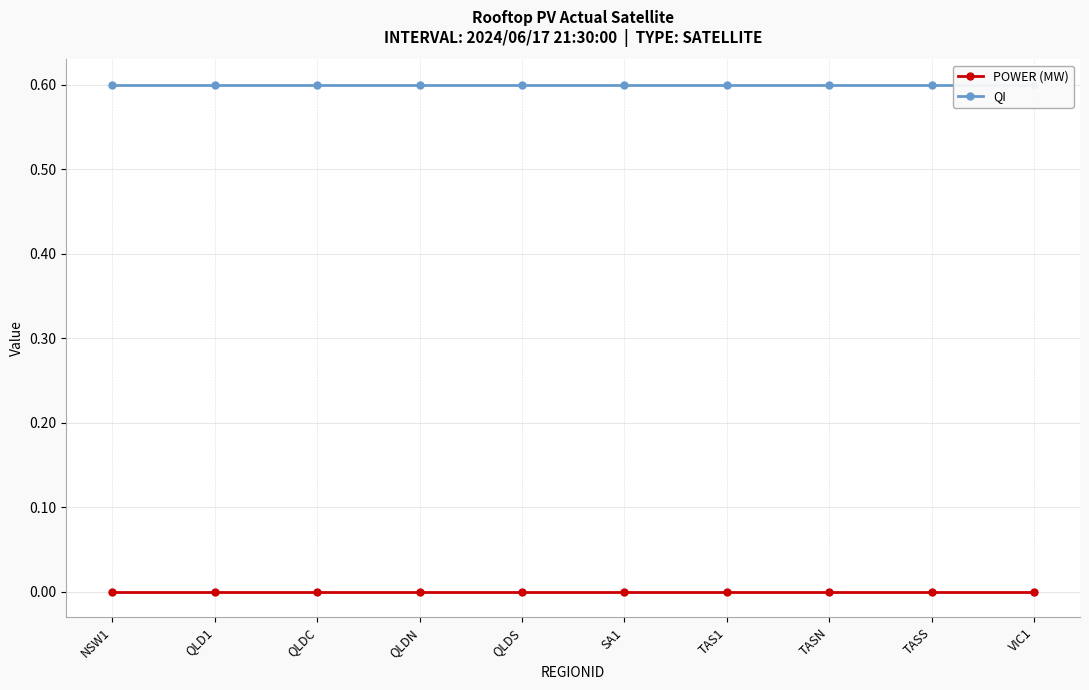

What are all the series names shown in the legend?

POWER (MW), QI